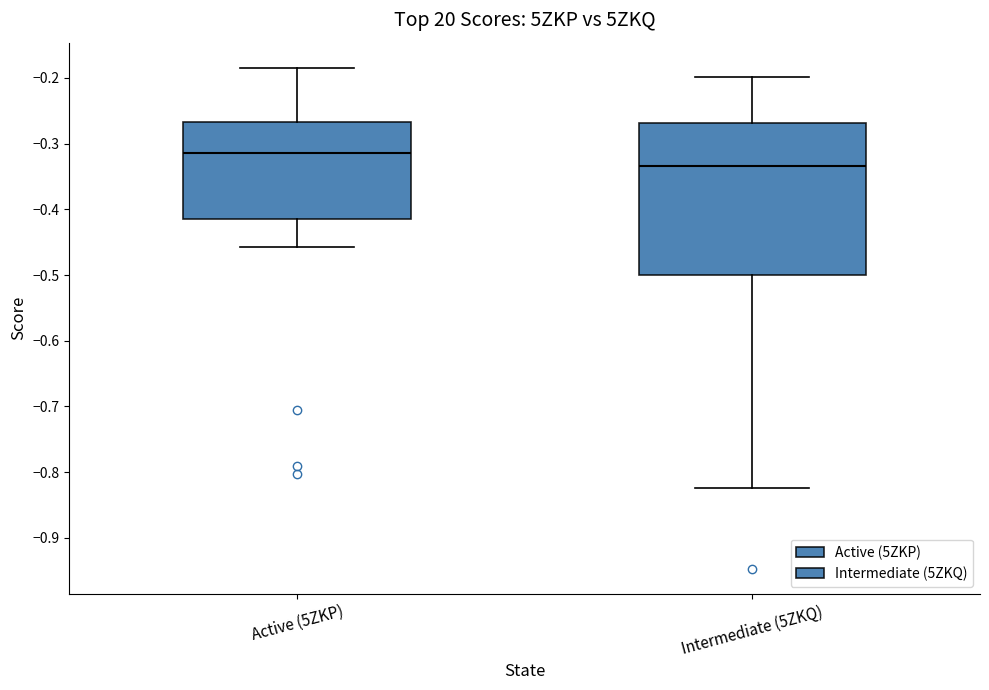

Which box's median line is the highest?

Active (5ZKP)